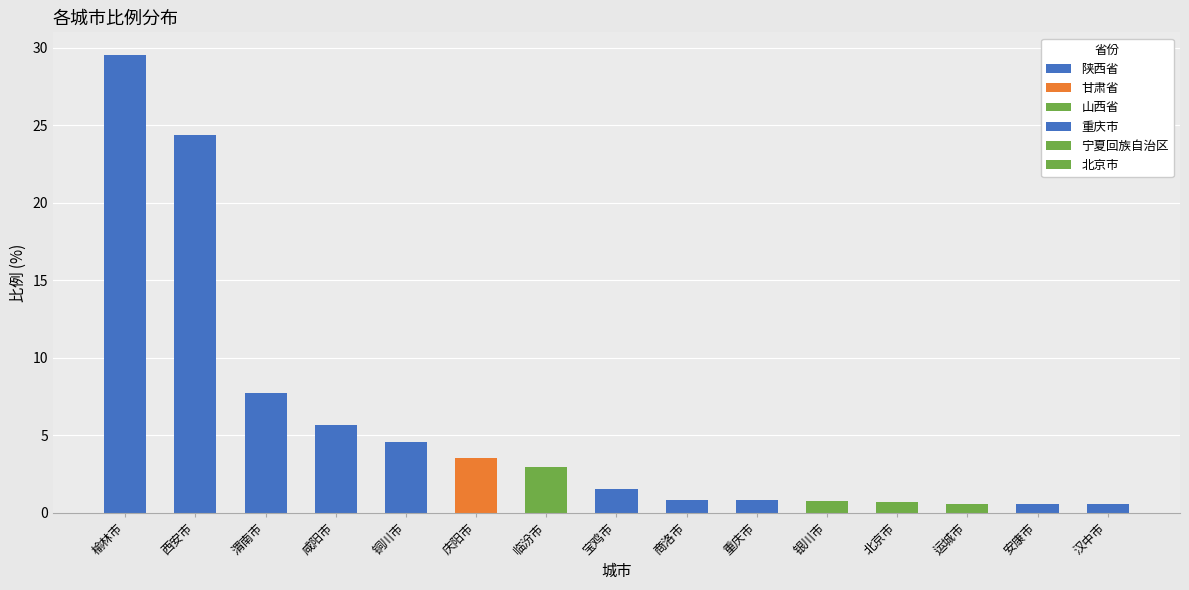

What is the difference between the second highest and second lowest values?

23.8